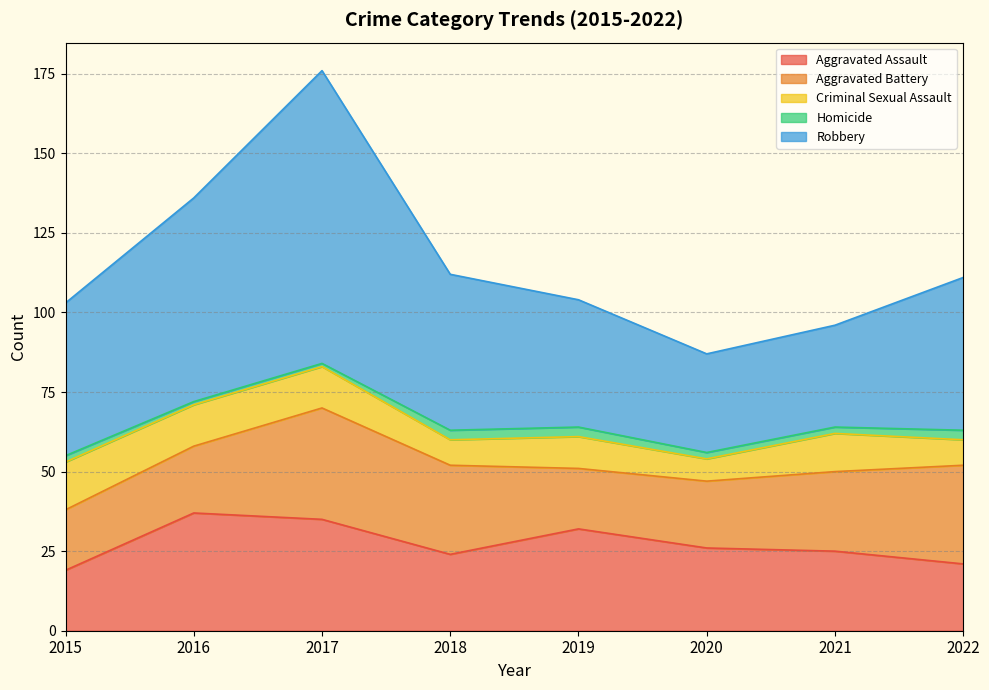

What is the value of the Criminal Sexual Assault point at the 8th from the left?

8